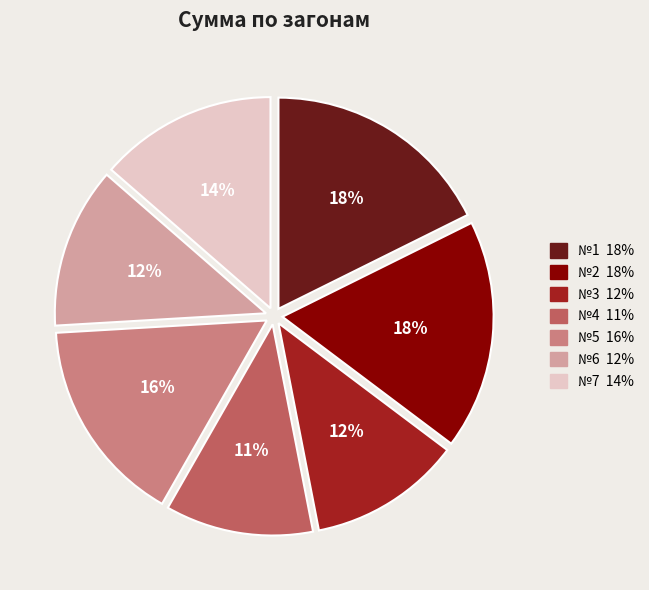

To the nearest percent, what portion does №1 represent?

18%